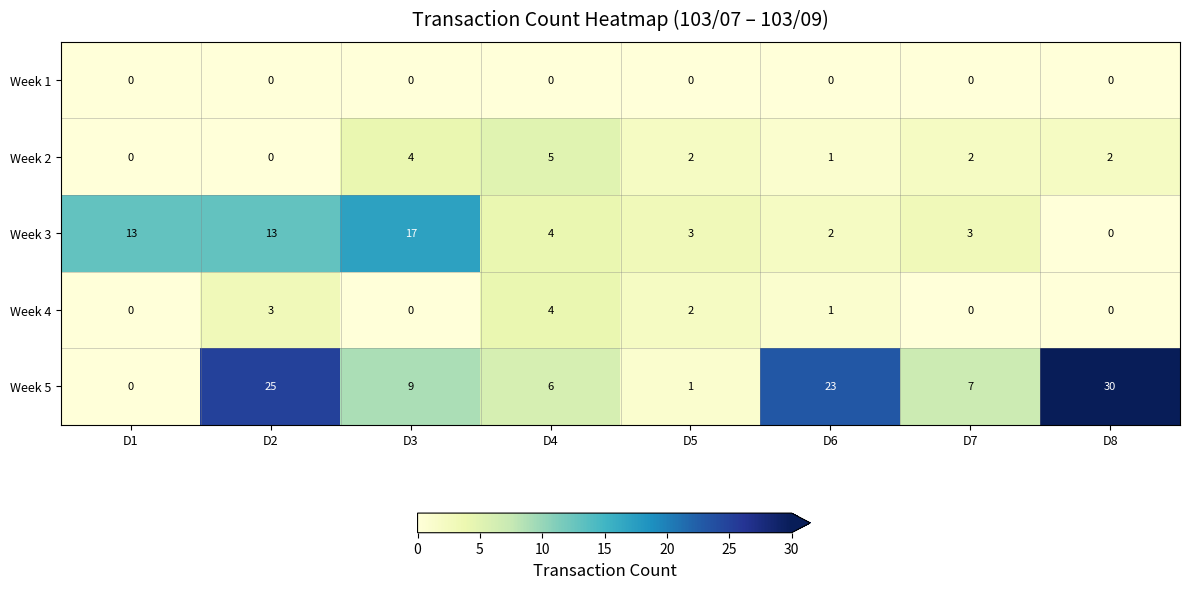

The Week 2 series shows 0 at D1. True or false?

True